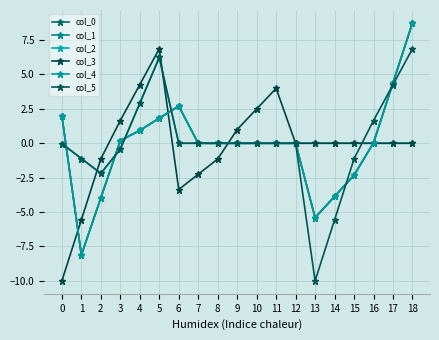

Is this an area chart (filled region under the line)?

No